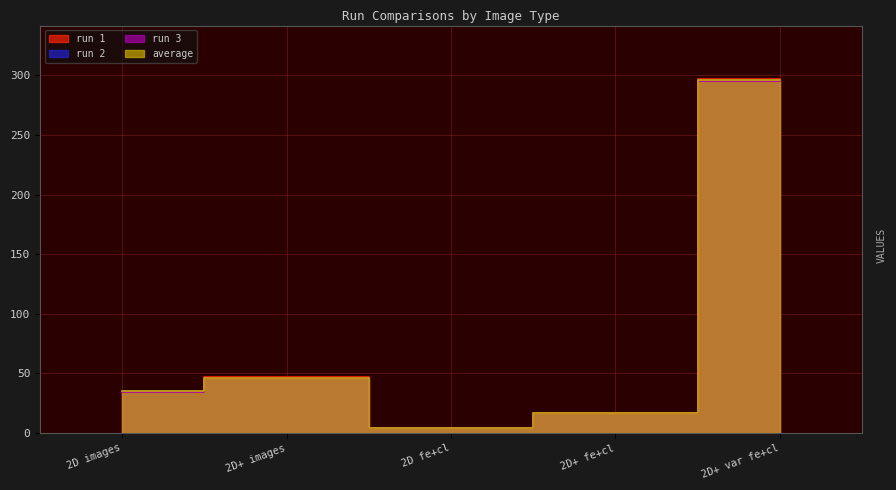

Which category has the highest value in the average series?

2D+ var fe+cl